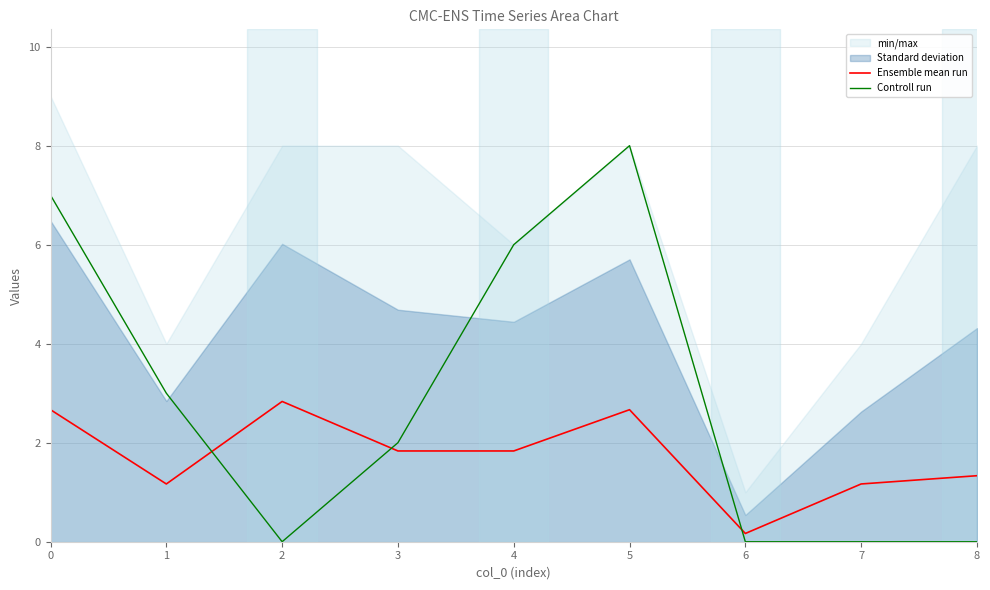

True or false: Controll run and Ensemble mean run cross at least once.

True